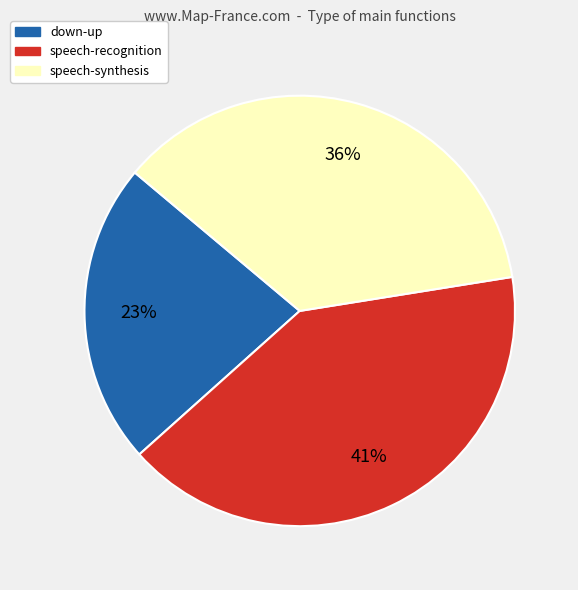

What percentage is the down-up slice, to the nearest percent?

23%